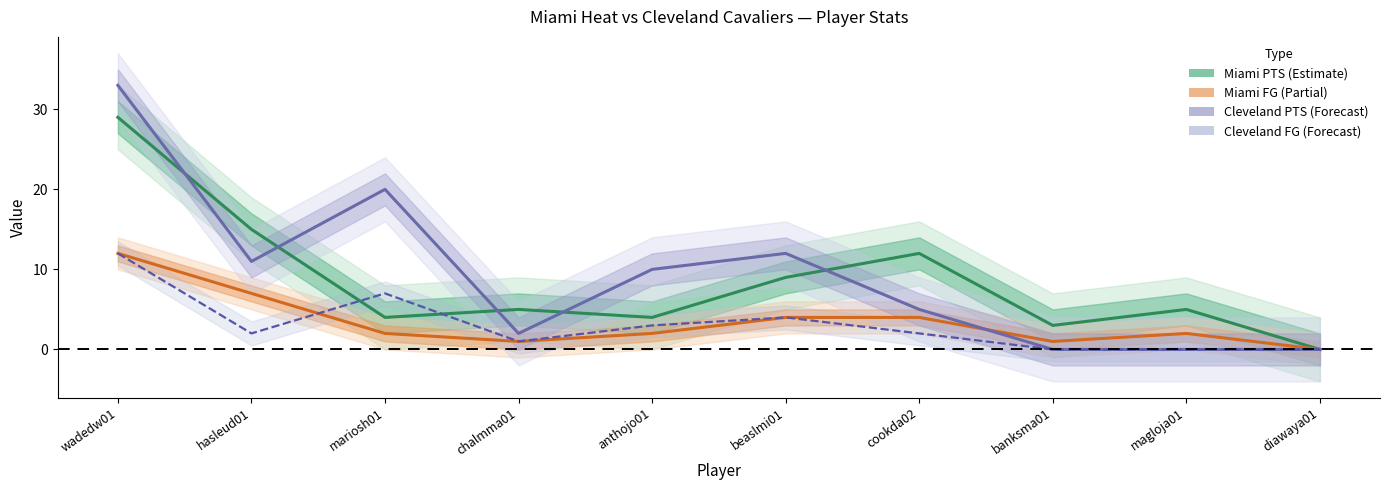

Between hasleud01 and anthojo01, which series saw the biggest shift?

Miami PTS